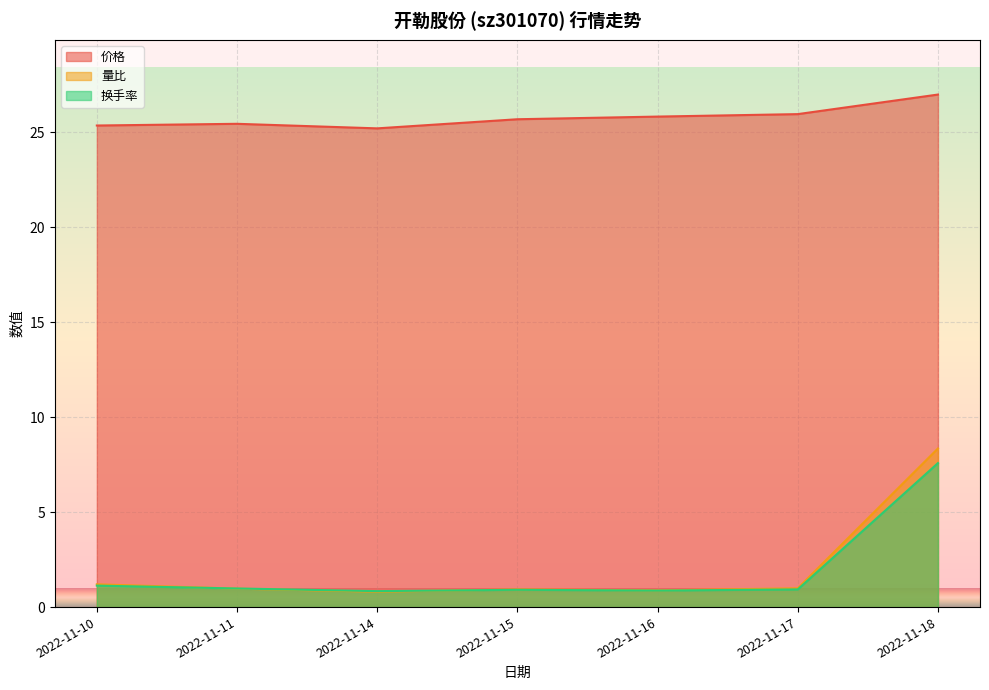

How many distinct data groups are displayed?

3